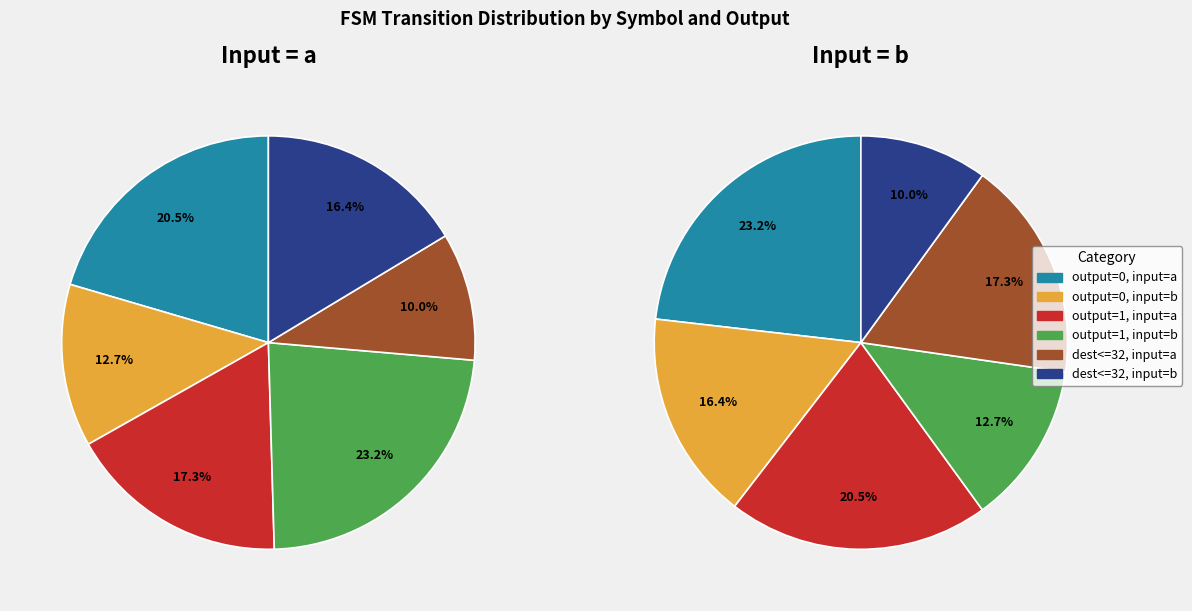

Rank the categories by value from lowest to highest.

destination<=32, a, output_symbol=0, input=b, destination<=32, b, output_symbol=1, input=a, output_symbol=0, input=a, output_symbol=1, input=b